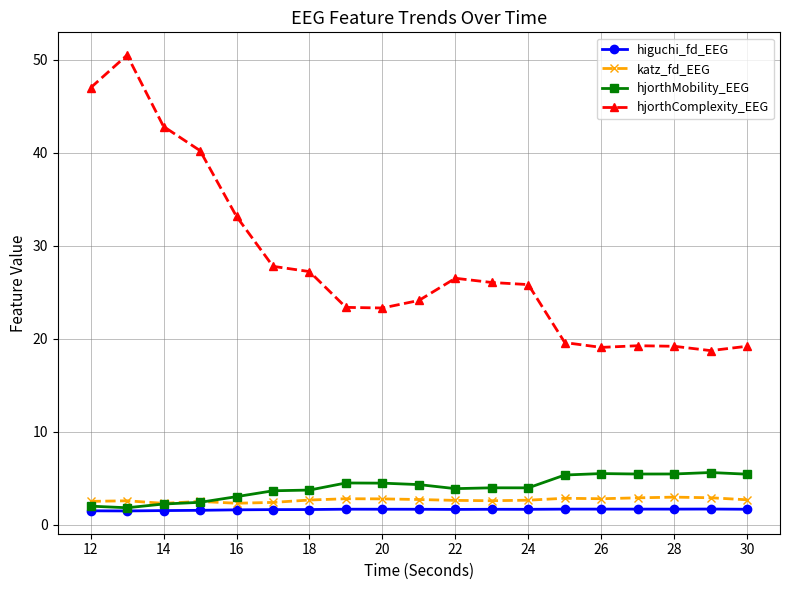

What is the value of the hjorthMobility_EEG point at the 13th from the left?

4.0